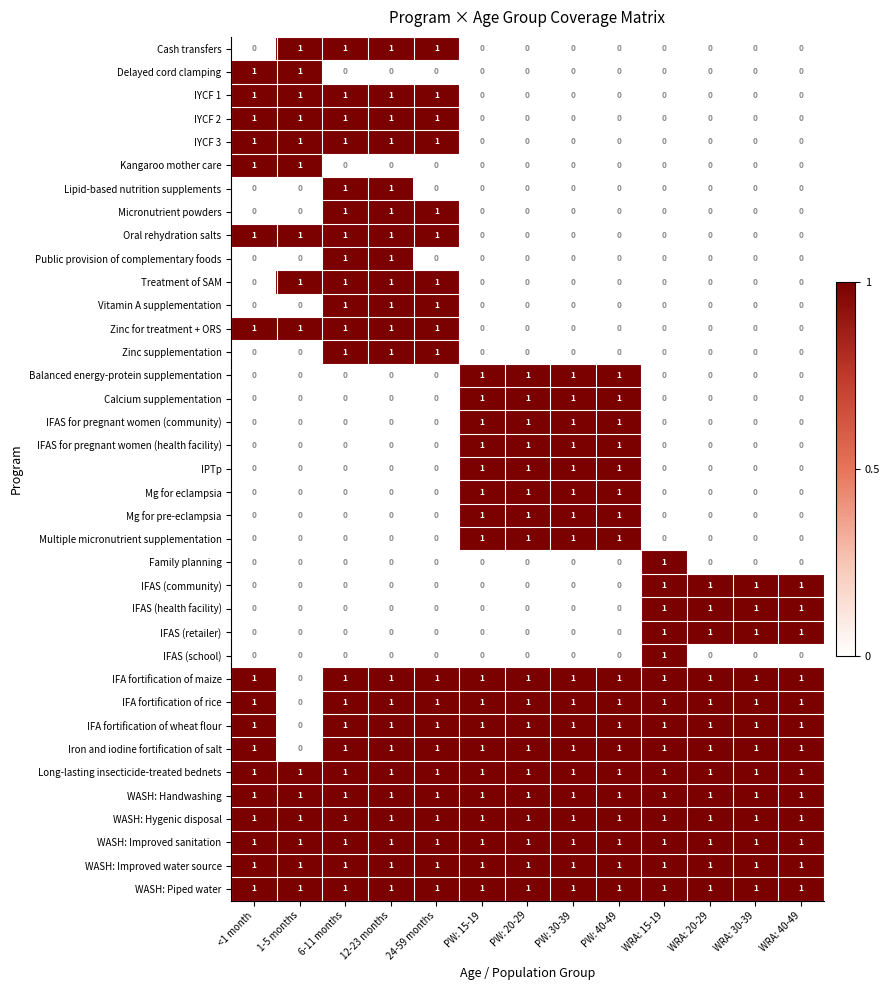

Where is Iron and iodine fortification of salt nearest to the value 0?

1-5 months